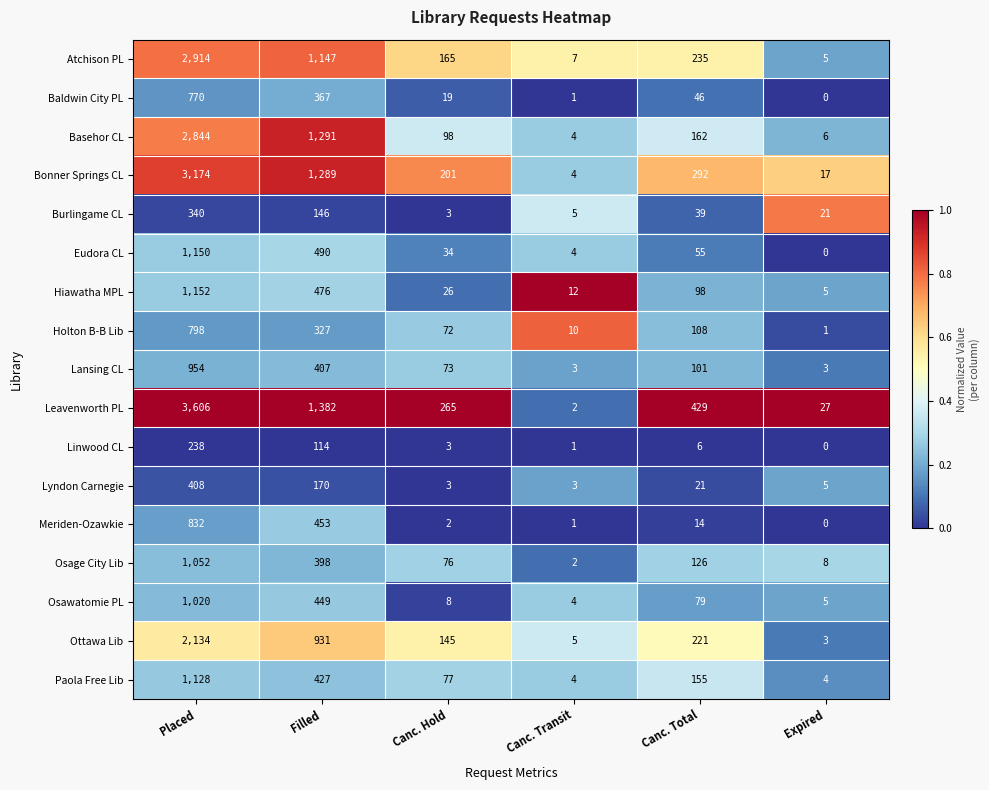

Which series has the largest range (max minus min)?

Leavenworth PL